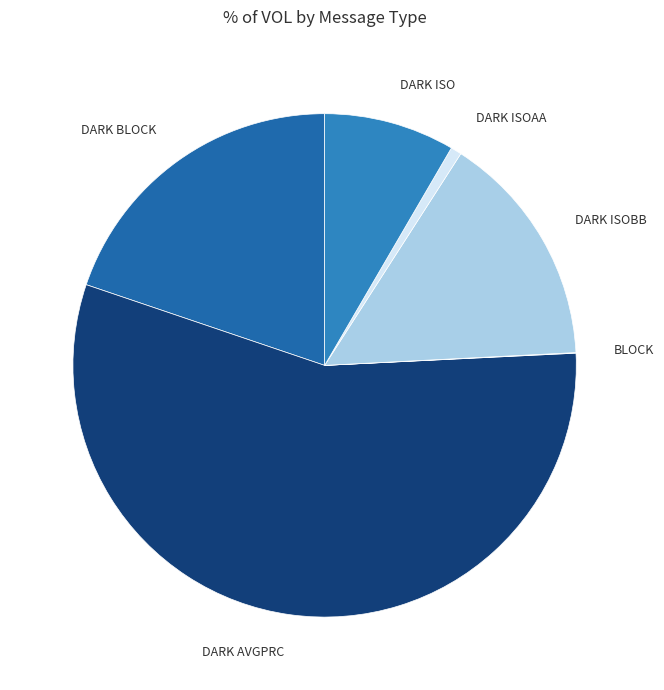

Do DARK ISOBB and DARK ISO together represent more than half of the pie?

No